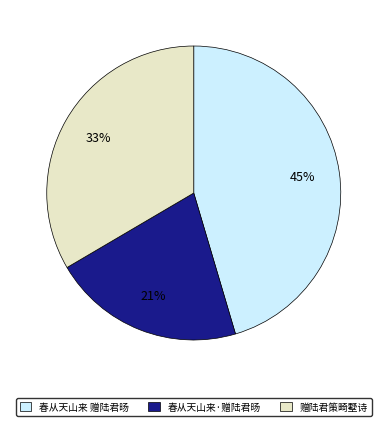

True or false: 赠陆君策畸墅诗 accounts for 33% of the total.

True